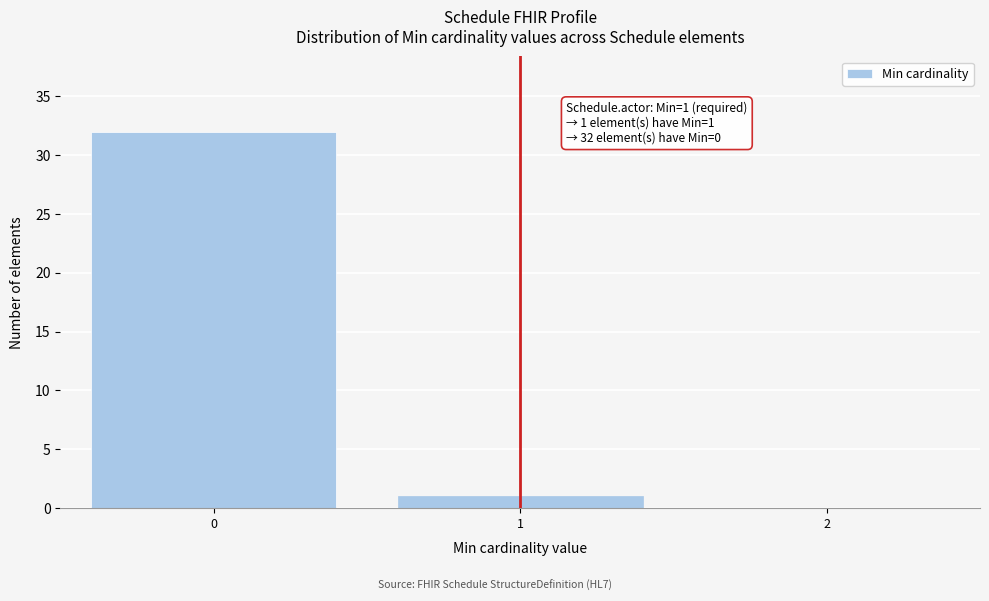

Reading left to right, extract all data points from this chart.

0=32	1=1	2=0